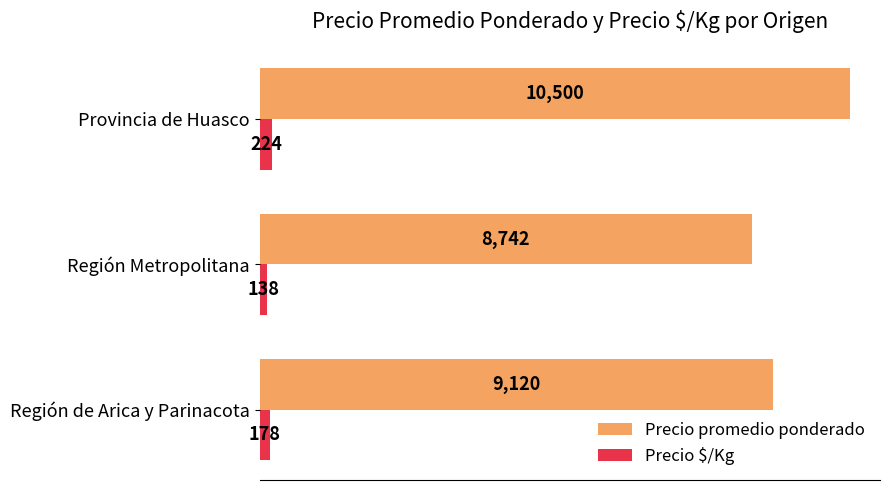

What is the spread (max minus min) of values at Región de Arica y Parinacota?

8942